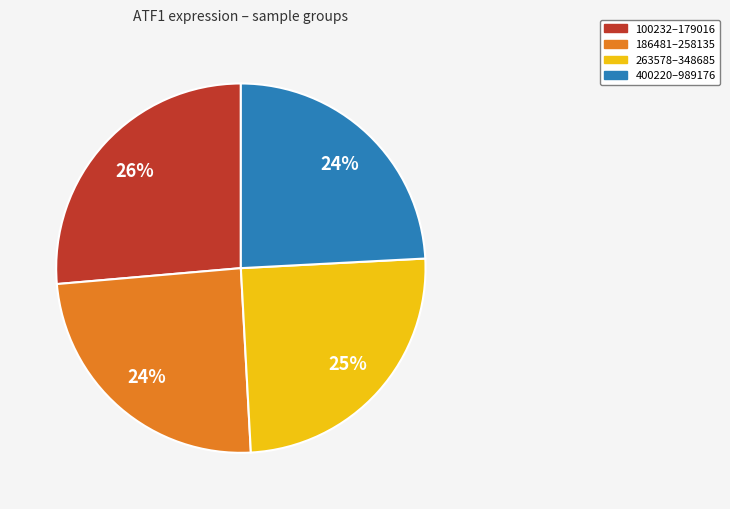

Is there a majority slice in this chart?

No